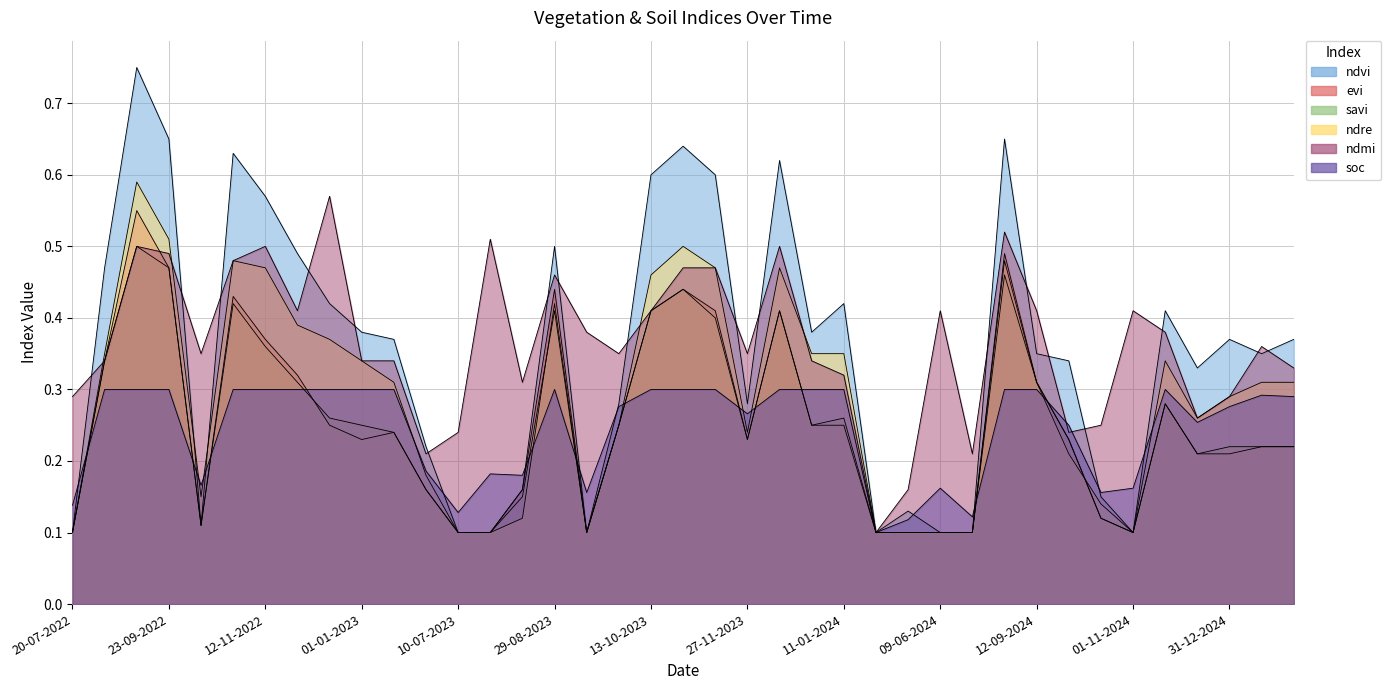

In ndmi, how many points are higher than both neighbors (excluding endpoints)?

10